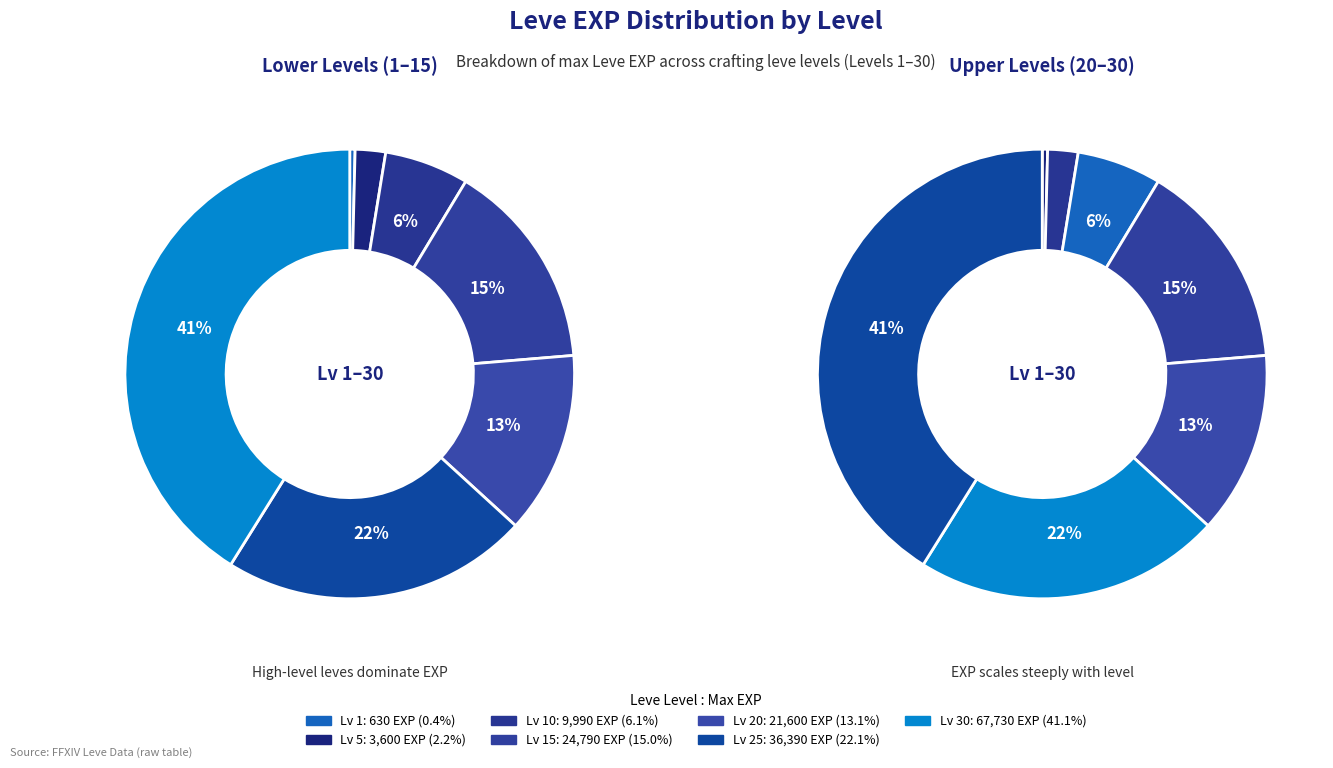

Which category has the biggest portion of the pie?

Leve Level 30